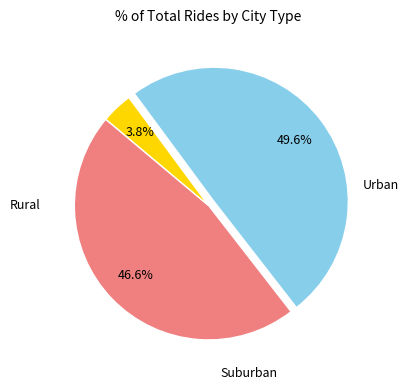

Does any single category account for the majority?

No